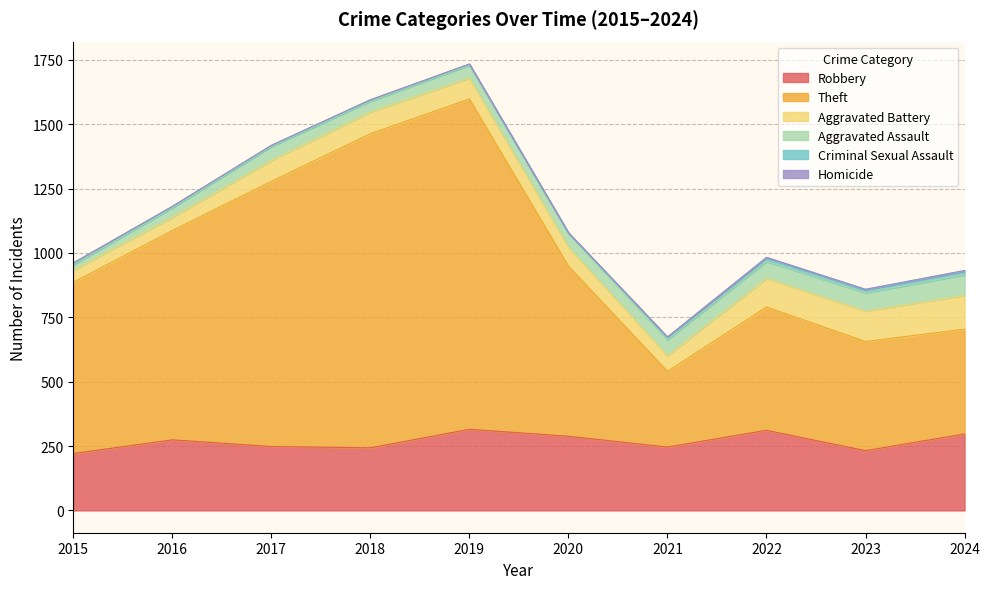

What is the value of the Aggravated Battery point at the 1st from the left?

47